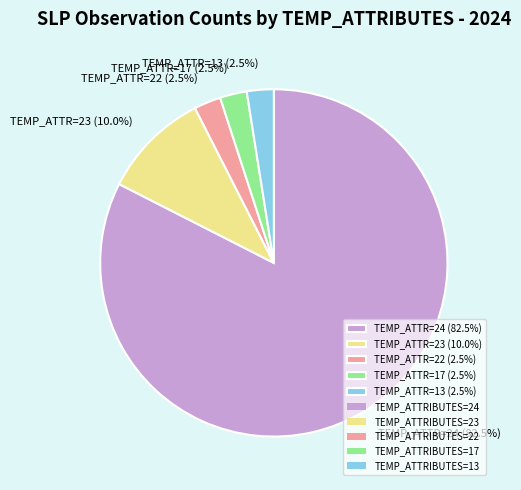

Approximately how many times larger is the value at TEMP_ATTR=13 (2.5%) compared to TEMP_ATTR=17 (2.5%)?

1.0